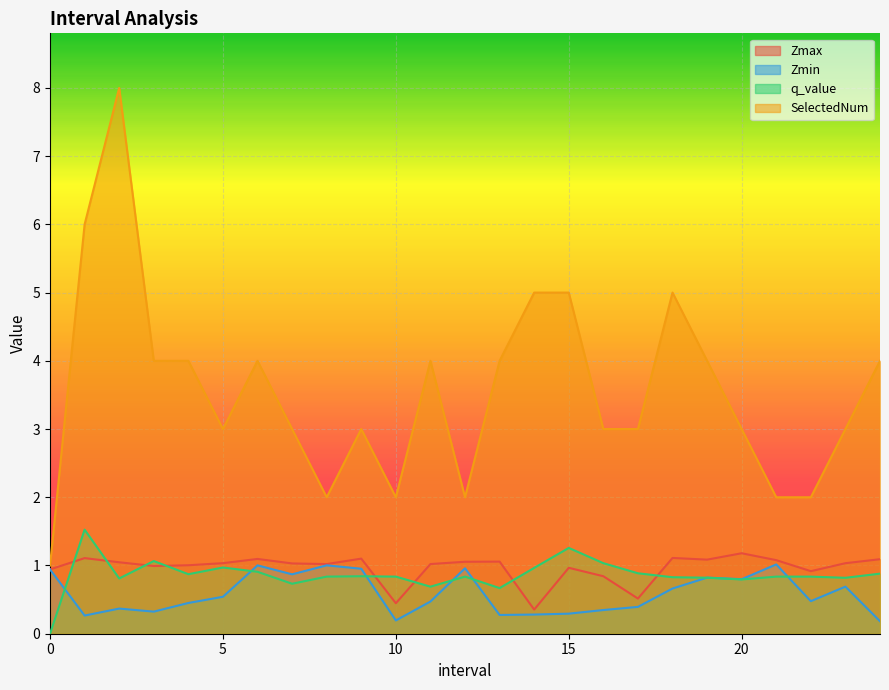

What is the maximum value for Zmin?

1.0